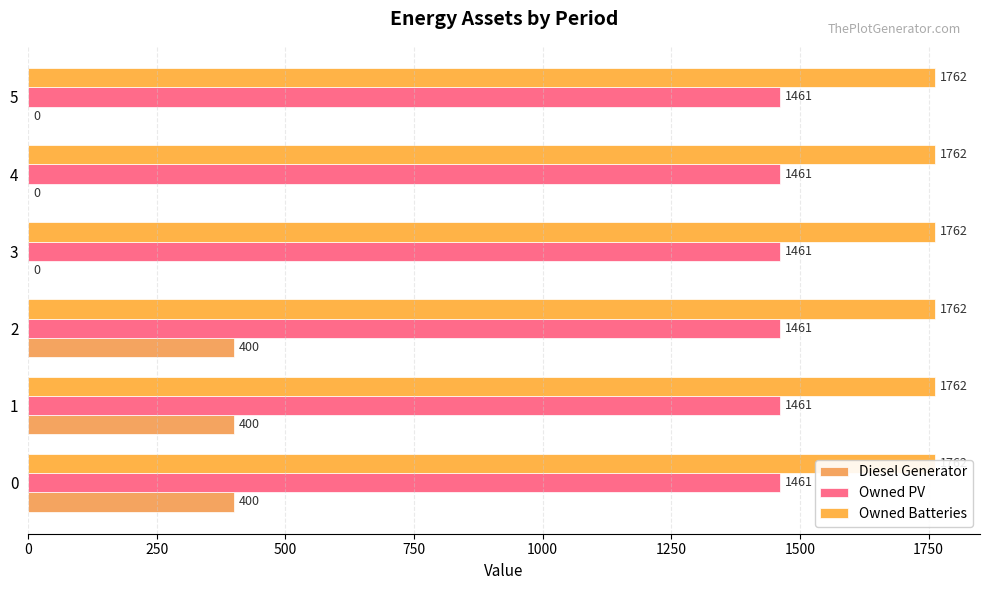

Which has a higher value, 2 or 0?

2